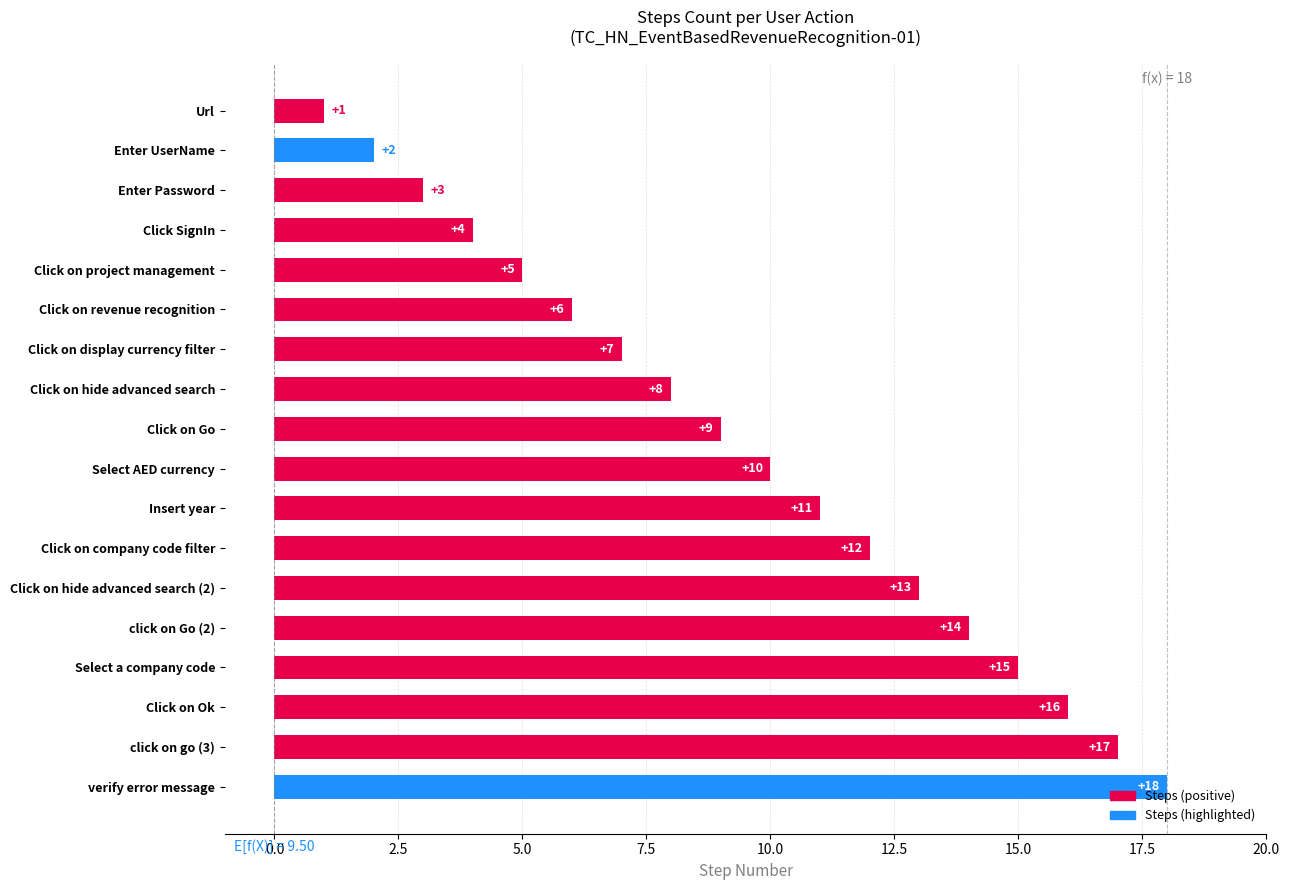

Are the bars horizontal?

Yes